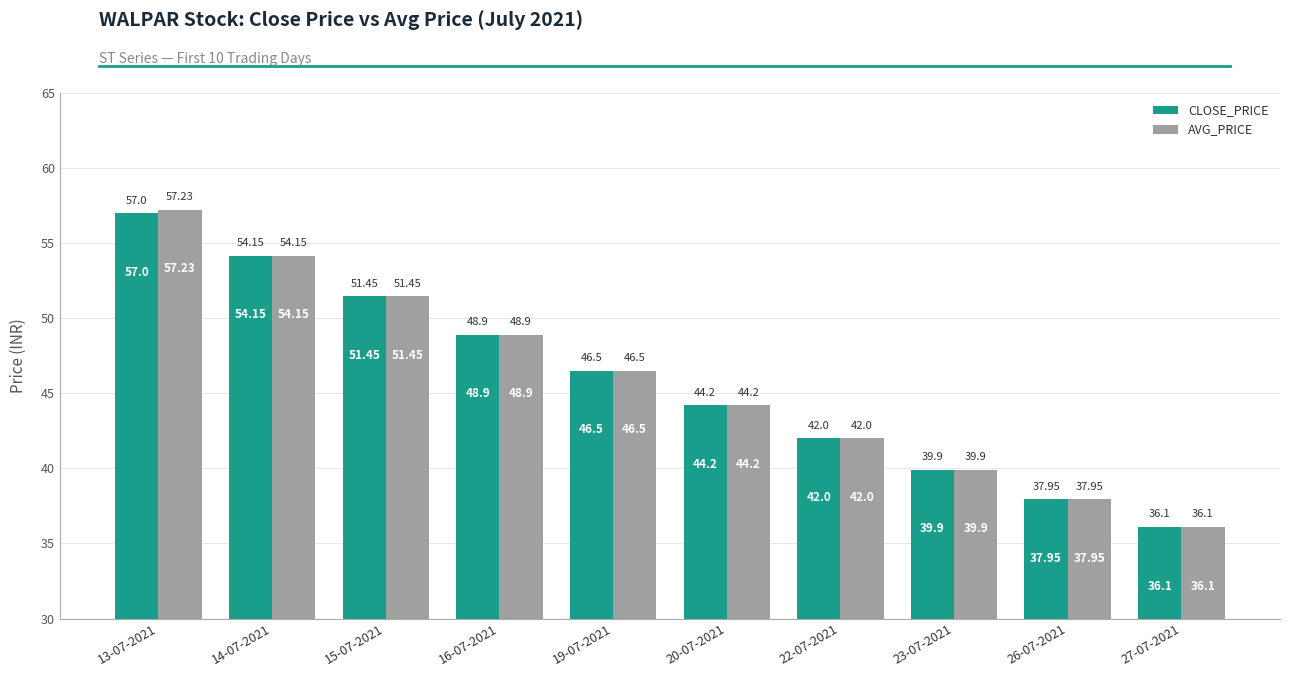

How many data points in AVG_PRICE are less than 46?

5